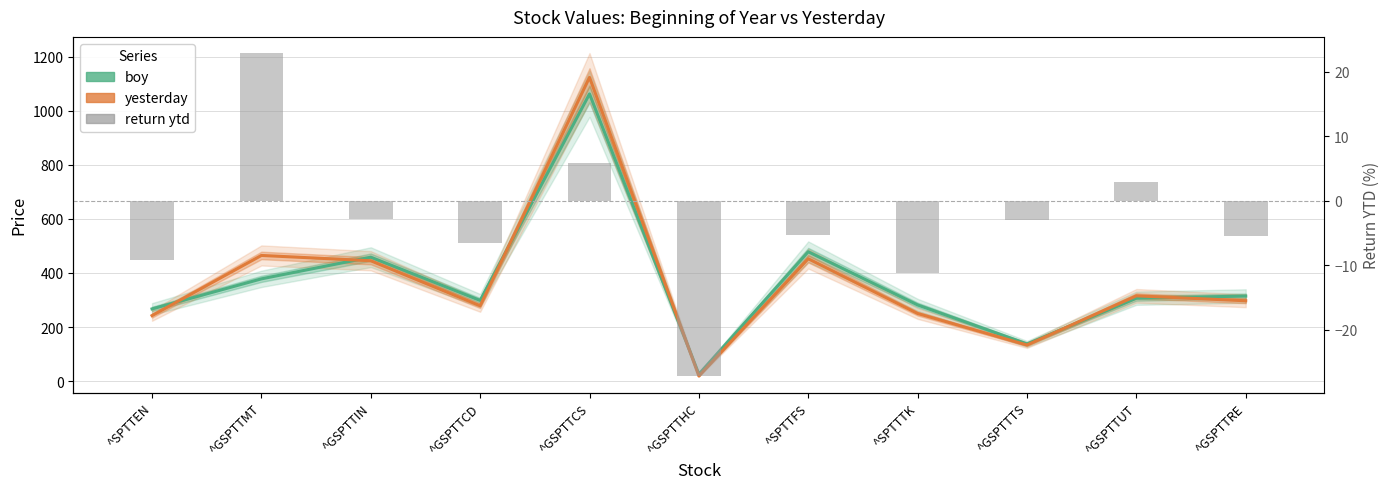

At how many categories does at least one series exceed 911?

1